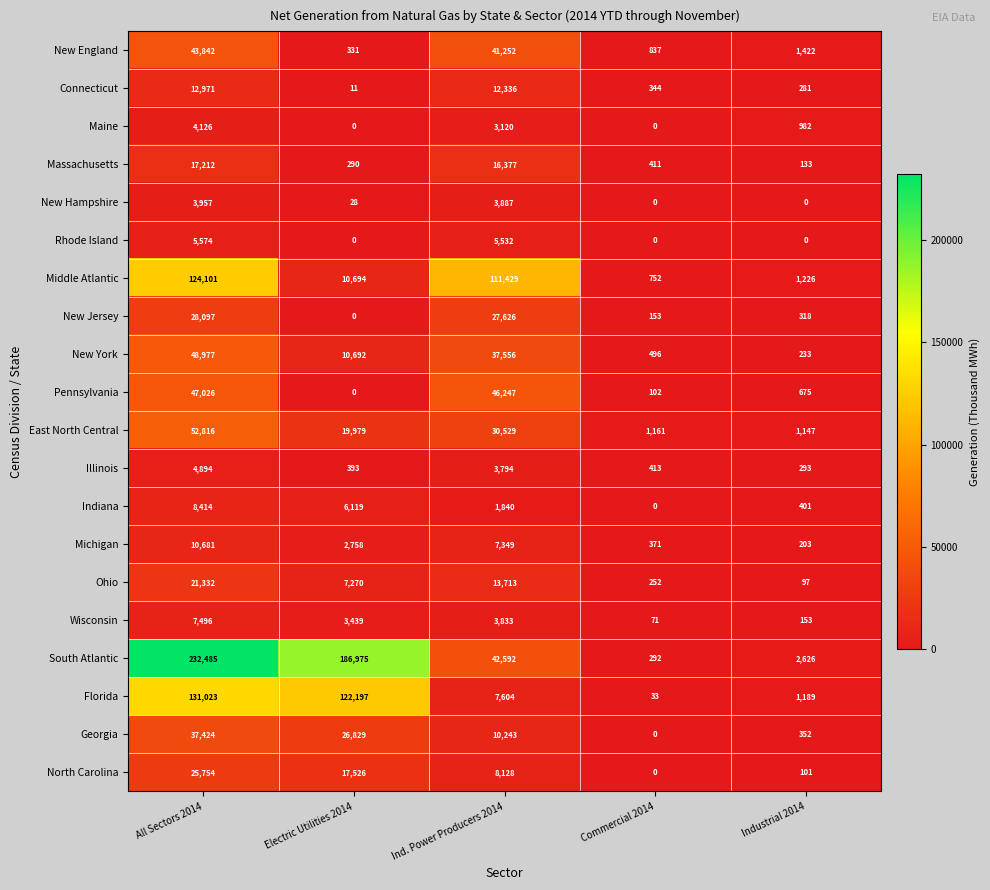

Rank the series by their maximum value, from highest to lowest.

South Atlantic, Florida, Middle Atlantic, East North Central, New York, Pennsylvania, New England, Georgia, New Jersey, North Carolina, Ohio, Massachusetts, Connecticut, Michigan, Indiana, Wisconsin, Rhode Island, Illinois, Maine, New Hampshire